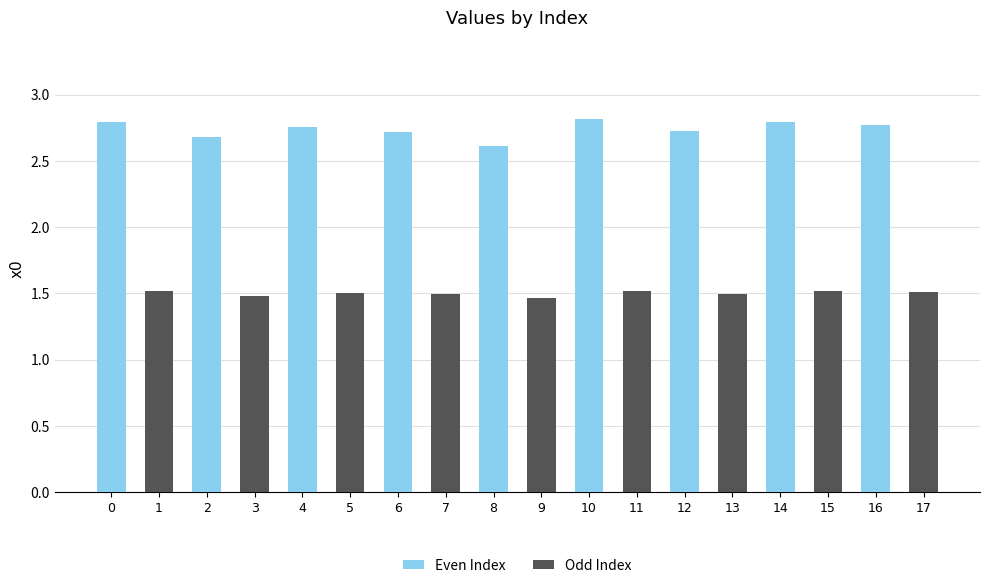

What is the difference between the maximum and minimum values in the Even Index series?

0.2